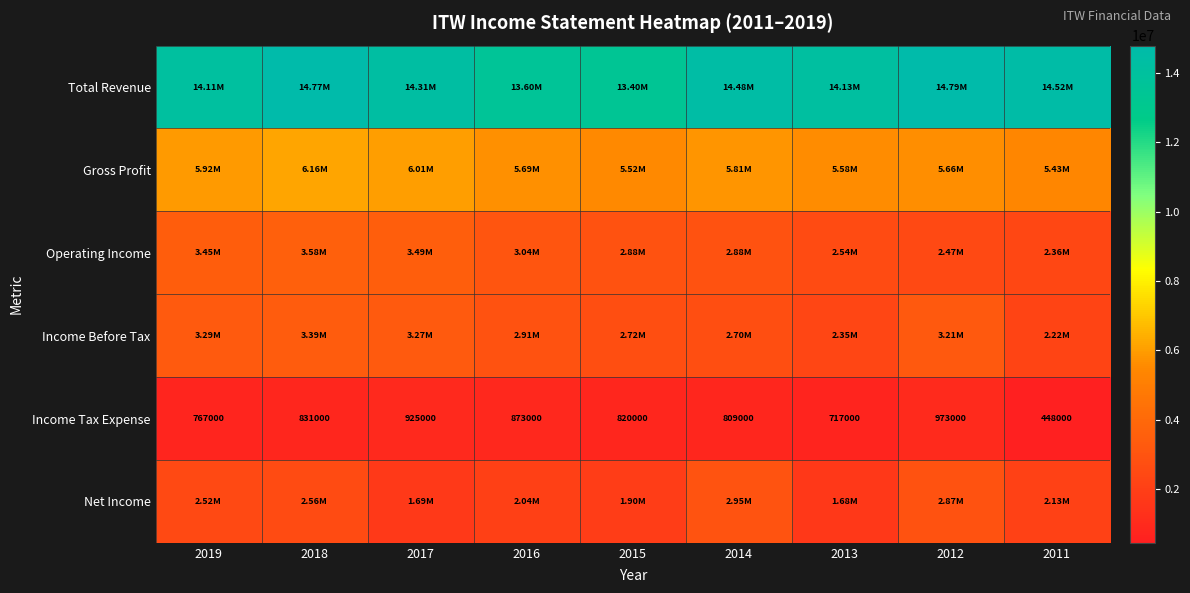

What is the difference between the maximum and minimum values in the Income Tax Expense series?

525000